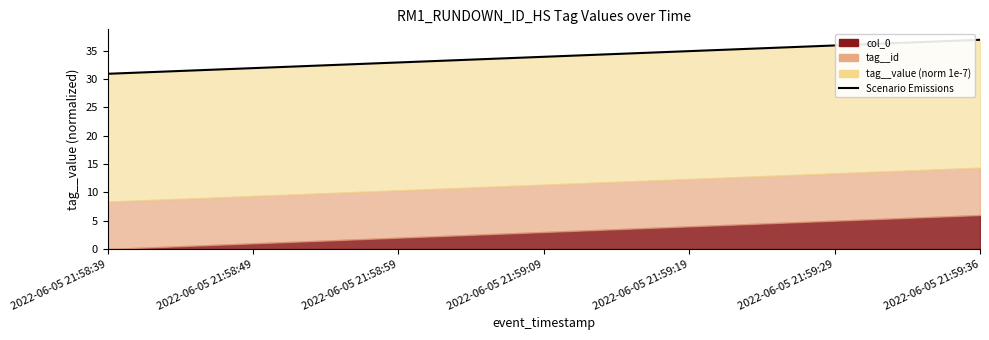

What is the difference between the maximum and minimum values?

6.0